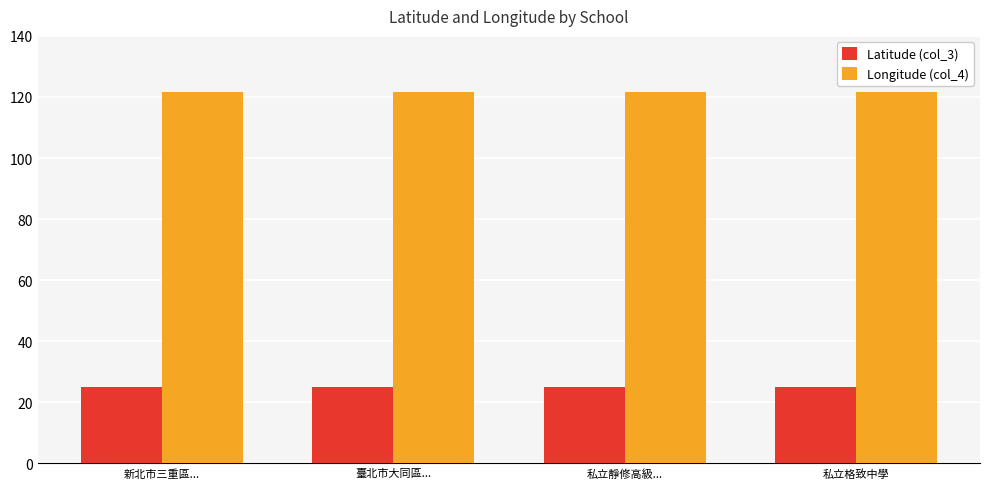

The value of Latitude (col_3) at 私立靜修高級... is 25.1. True or false?

True